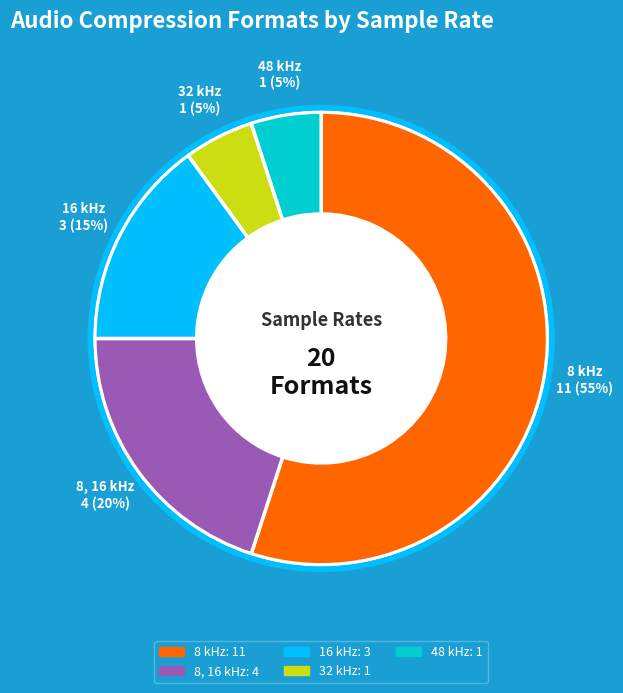

Which slice is the largest?

8 kHz